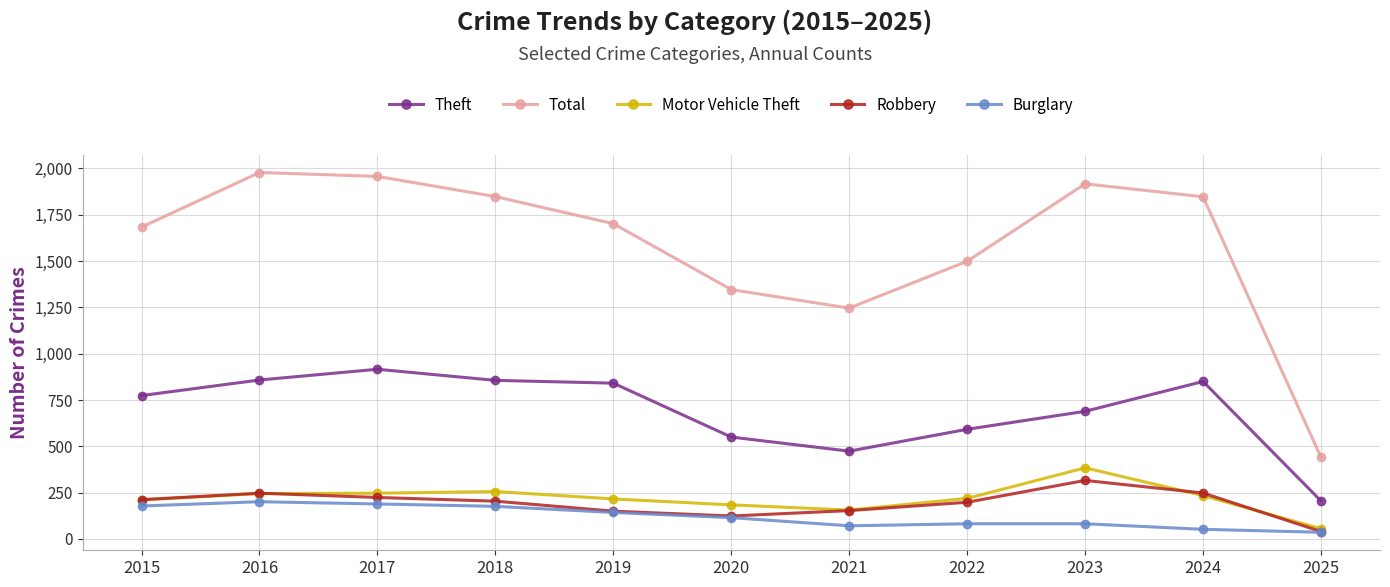

How many distinct data groups are displayed?

5